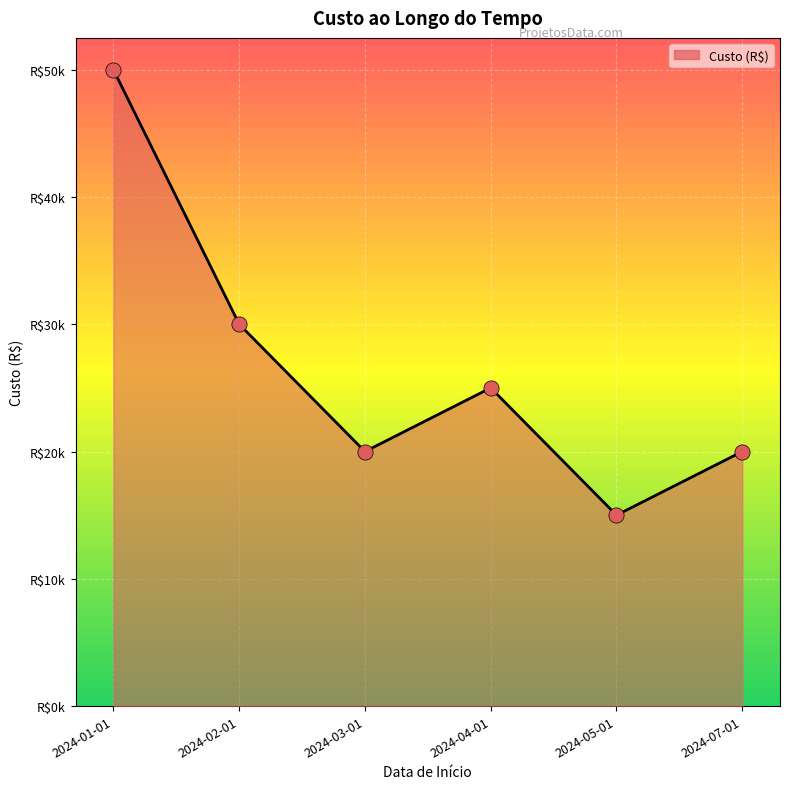

Which has a higher value, 2024-05-01 or 2024-02-01?

2024-02-01